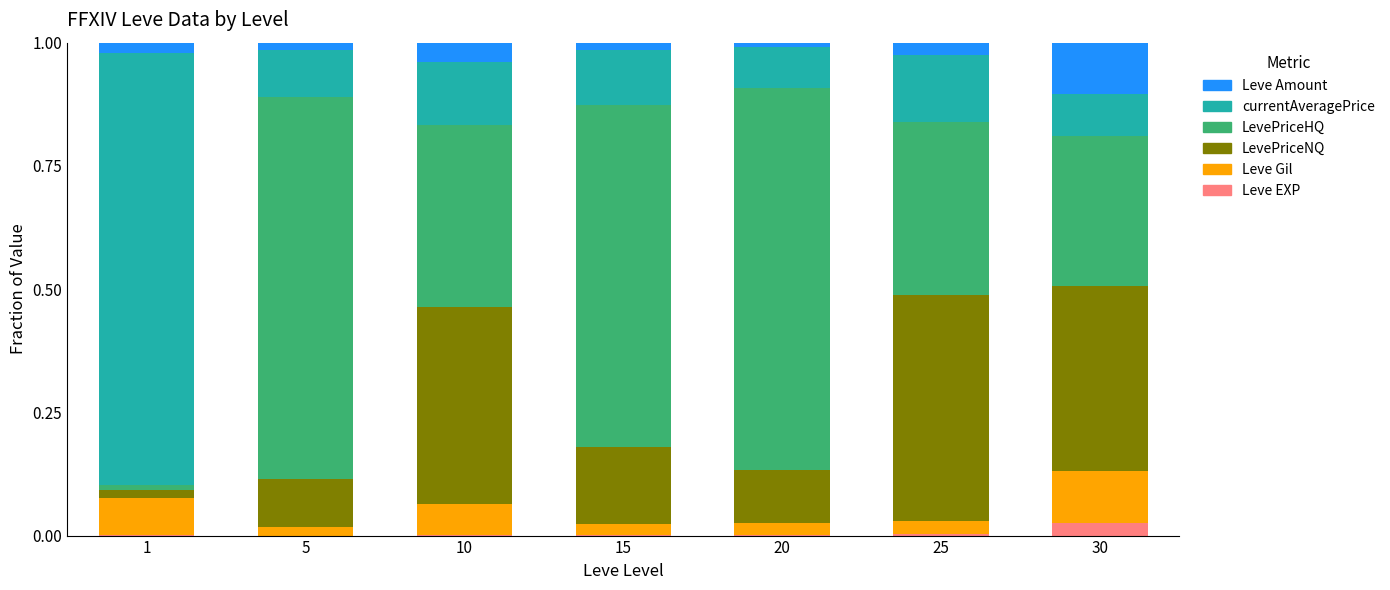

What is the total value across all series at 30?

1.0